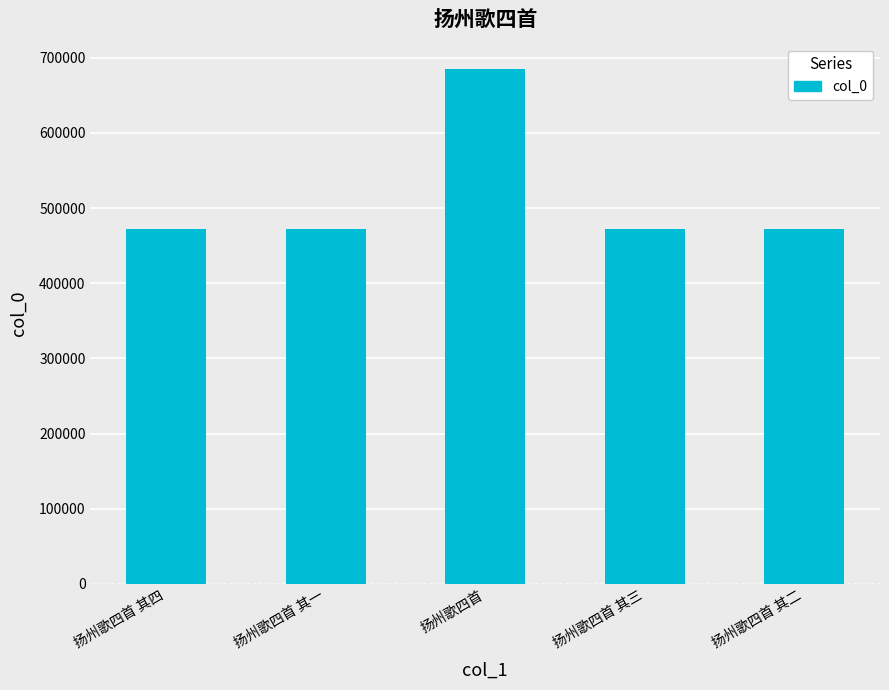

What is the value of the 4th bar from the left?

472767